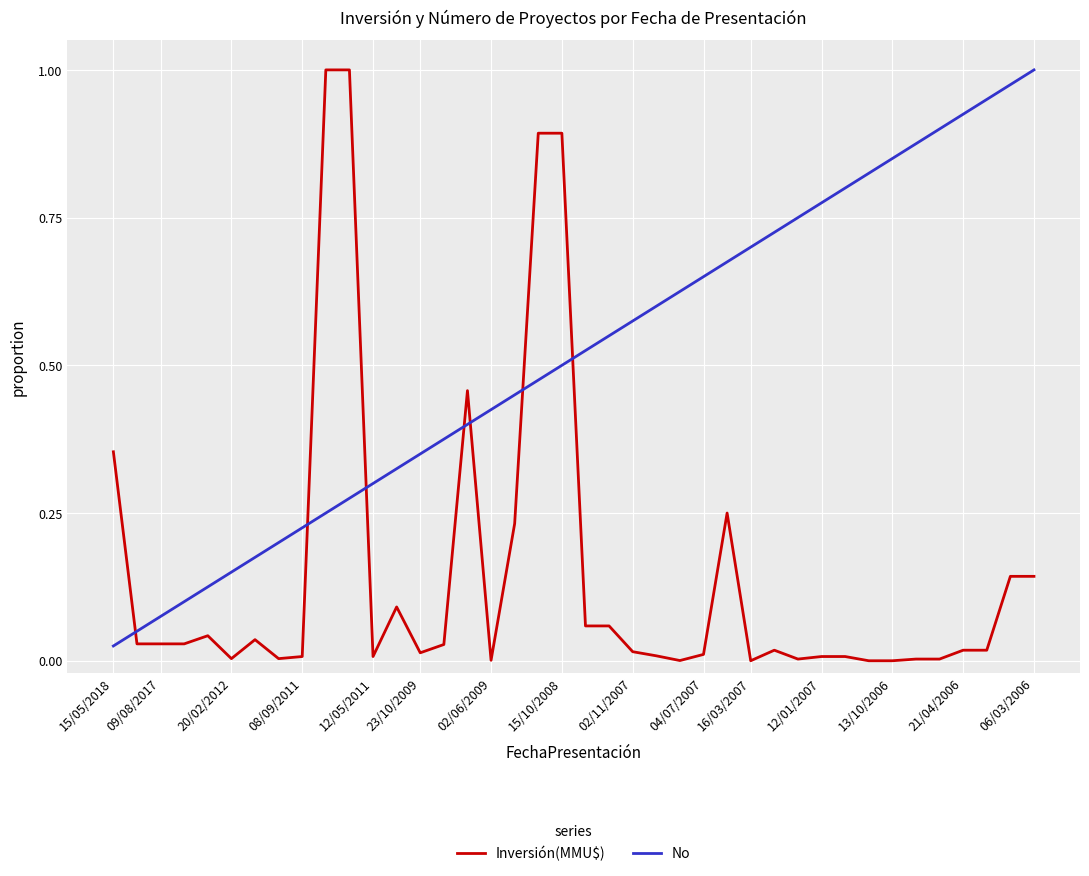

True or false: Inversión(MMU$) and No intersect in this chart.

True